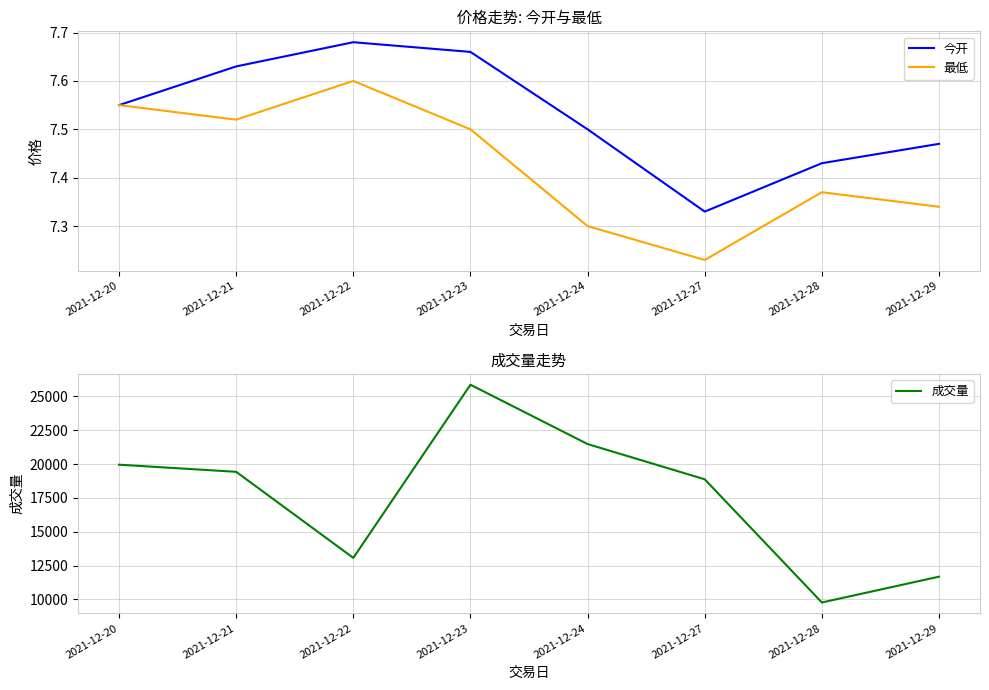

What is the approximate value of 今开 at 2021-12-23?

7.7